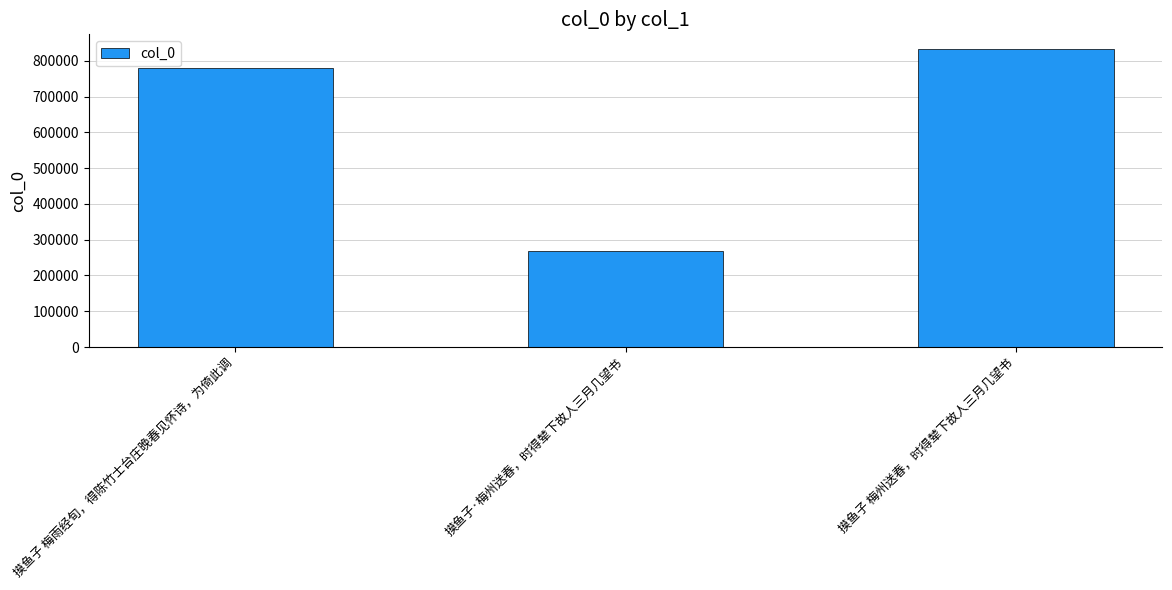

What is the smallest value displayed?

267331